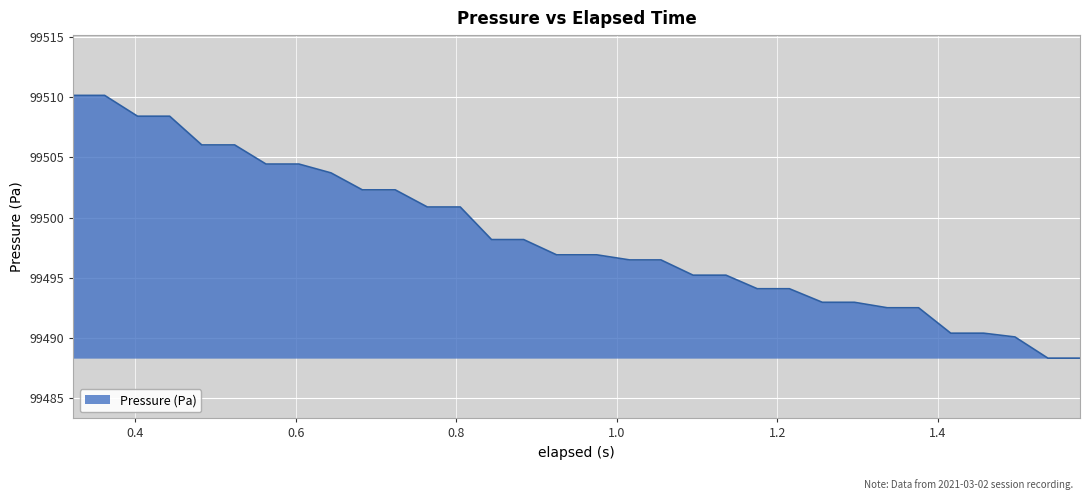

What is the difference between the maximum and minimum values?

21.8